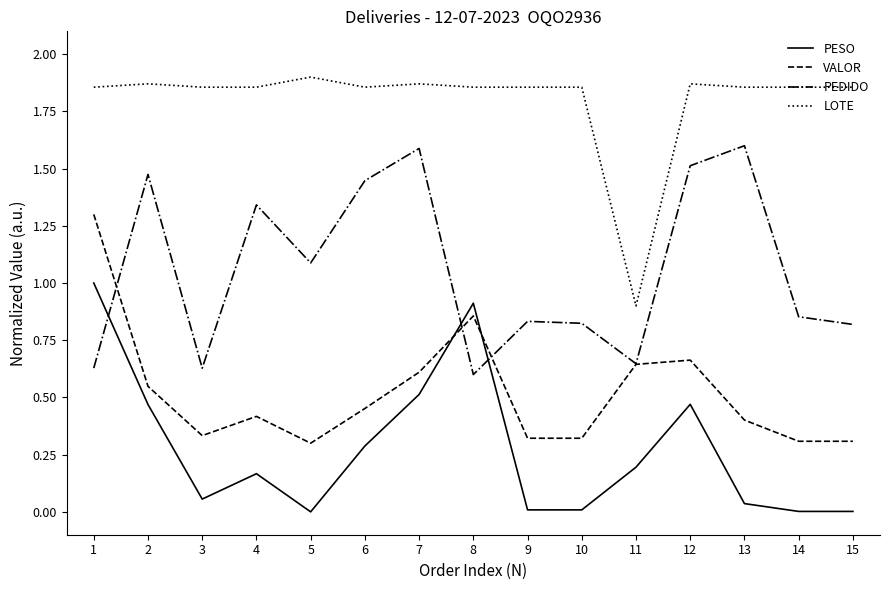

At 14, list the series in order from smallest to largest.

PESO, VALOR, PEDIDO, LOTE